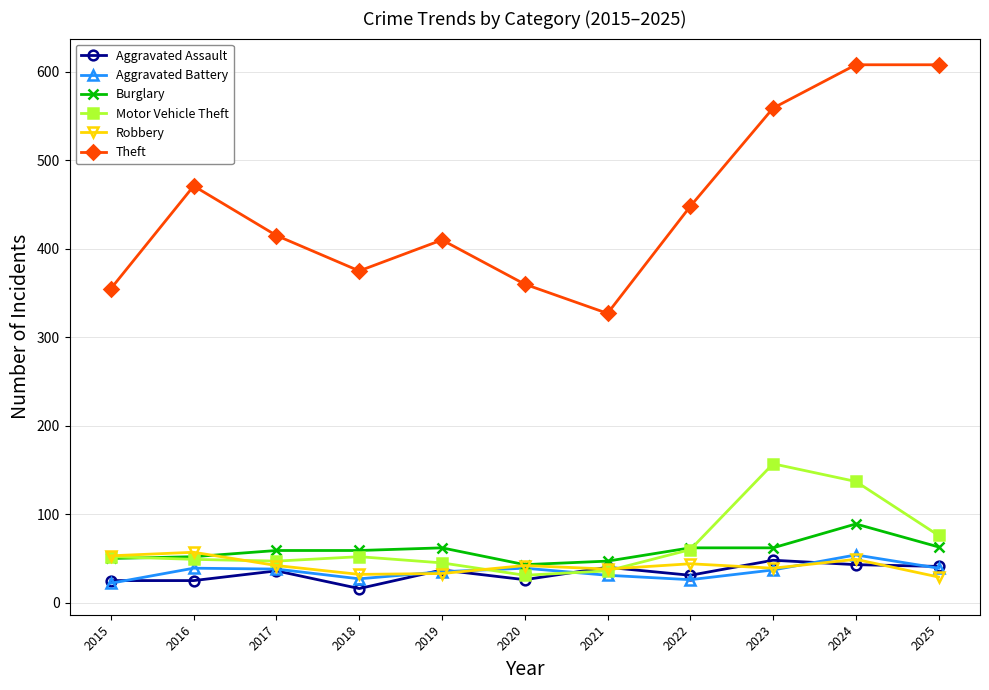

Is this an area chart (filled region under the line)?

No